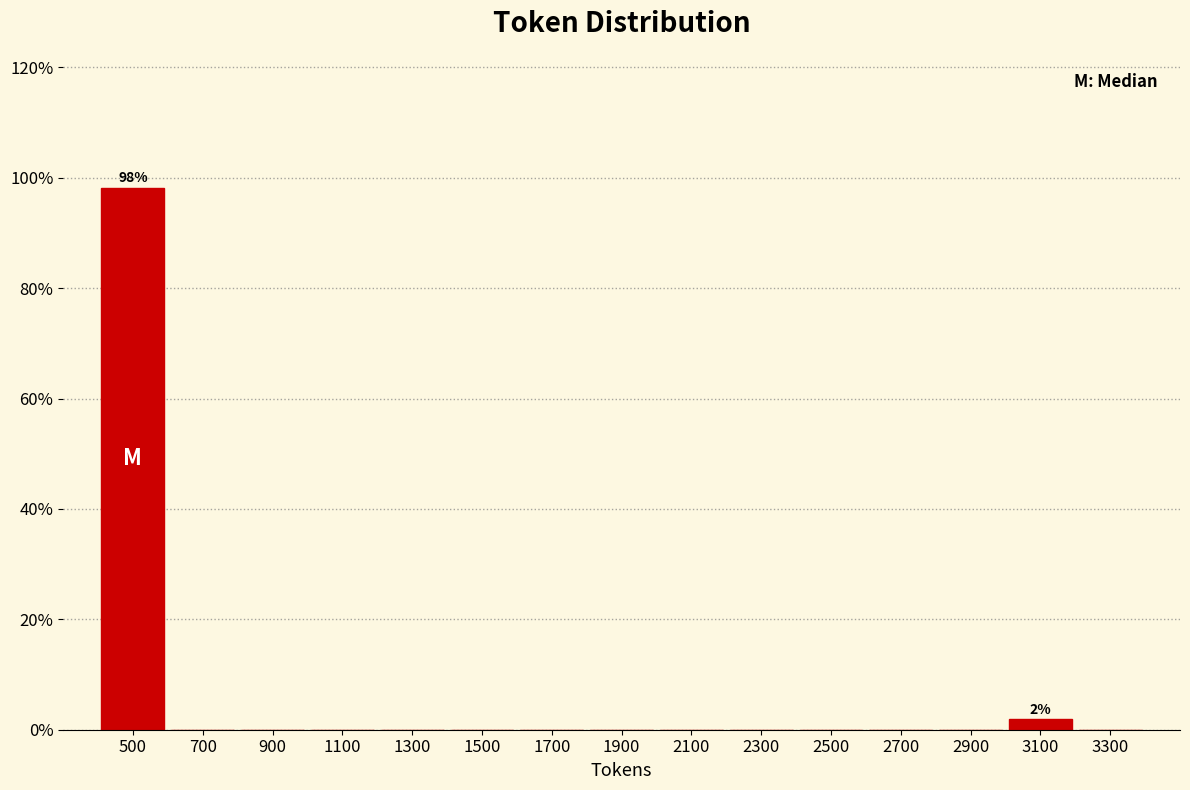

Over which range of the x-axis is the bar tallest?

400 to 600